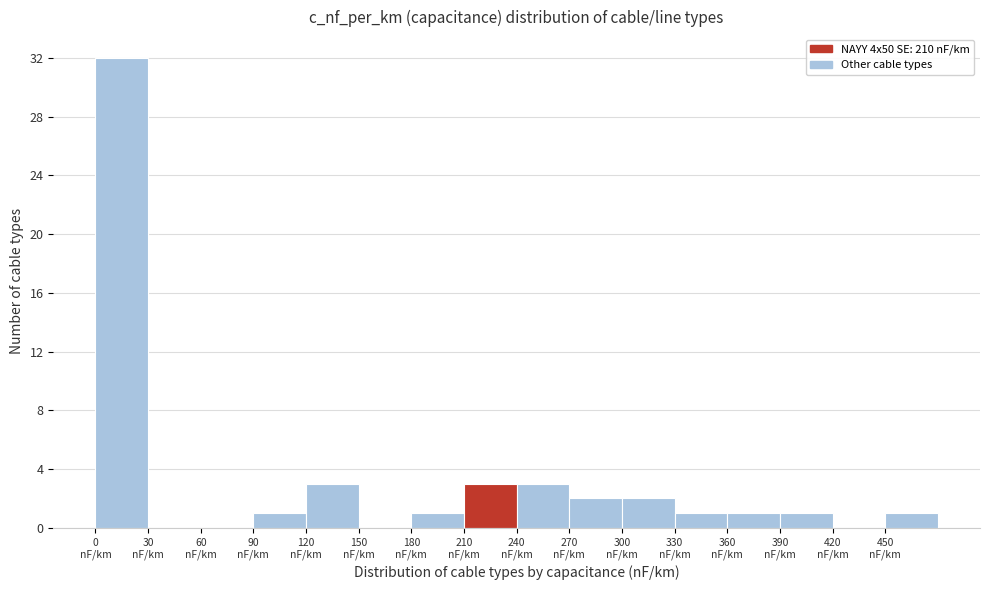

Over which range of the x-axis is the bar tallest?

0 to 30